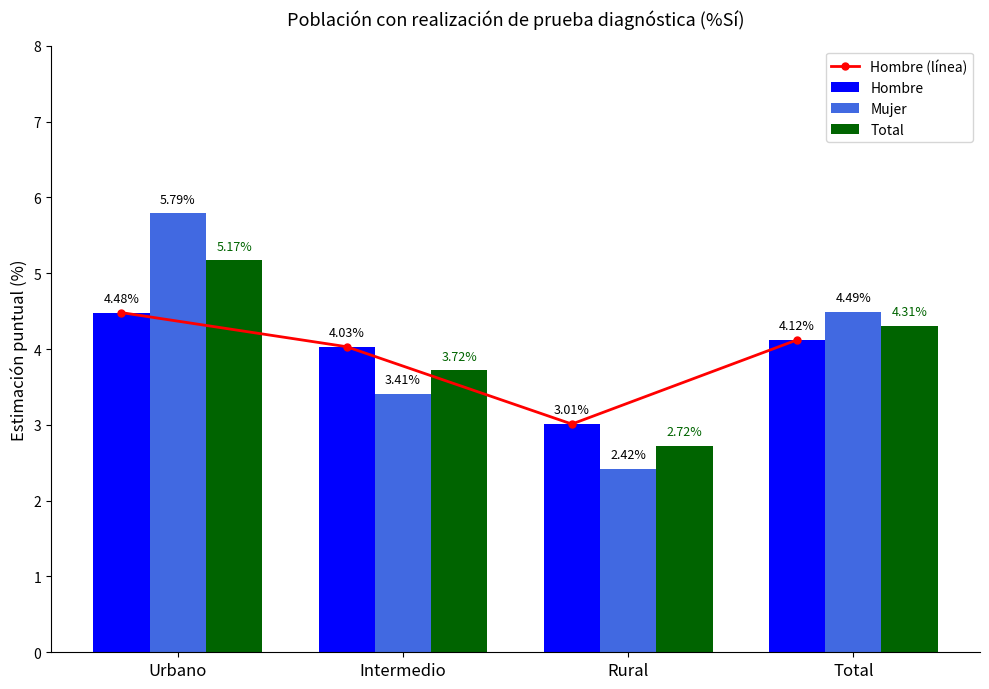

How many groups of bars are there?

4